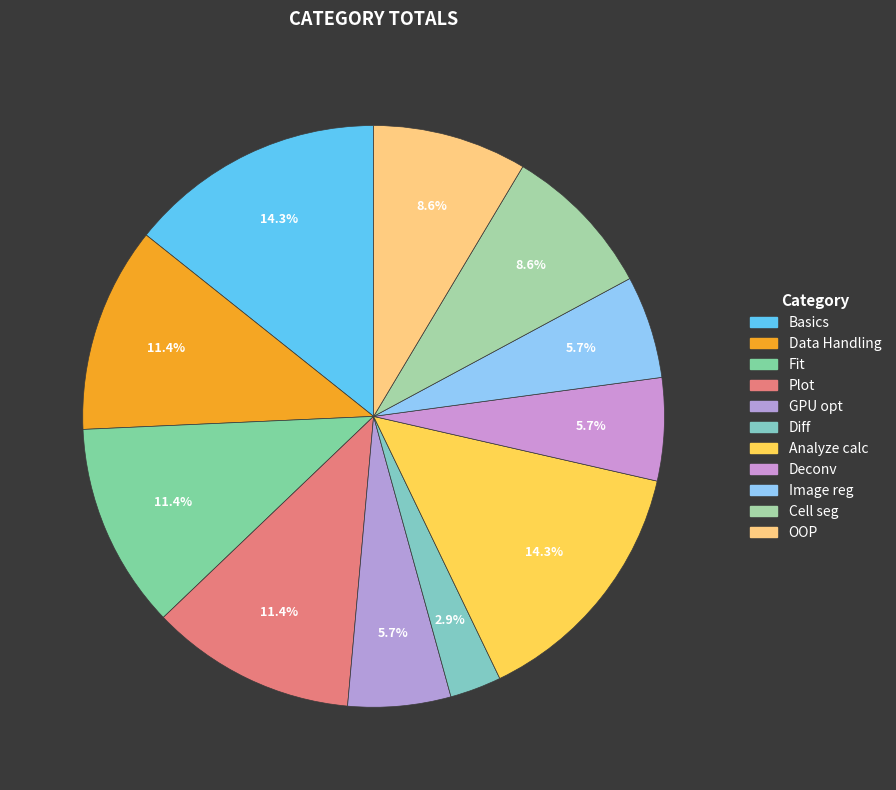

How many slices are in this pie chart?

11